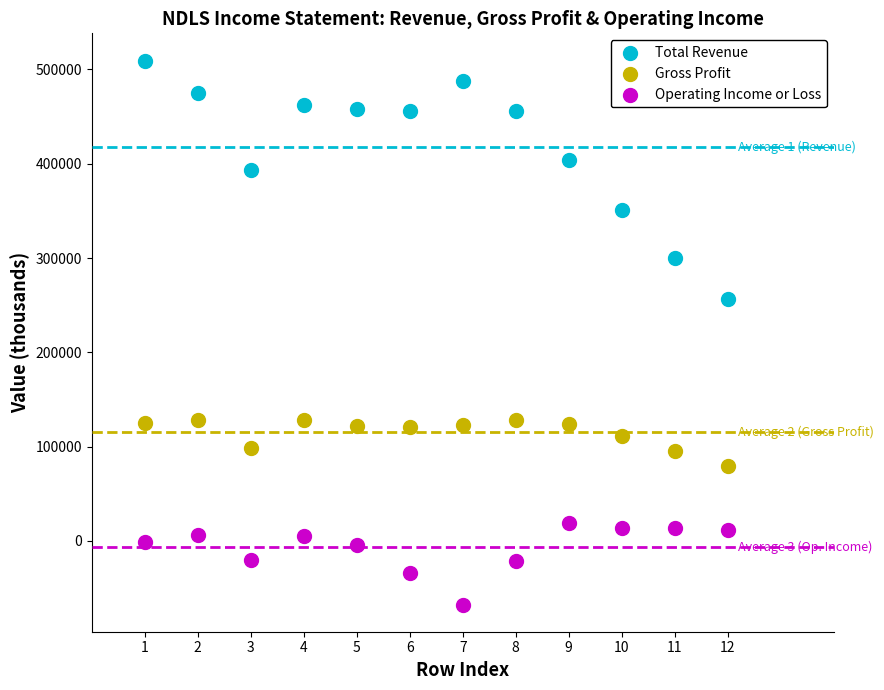

Which series reaches the maximum Y coordinate?

Total Revenue